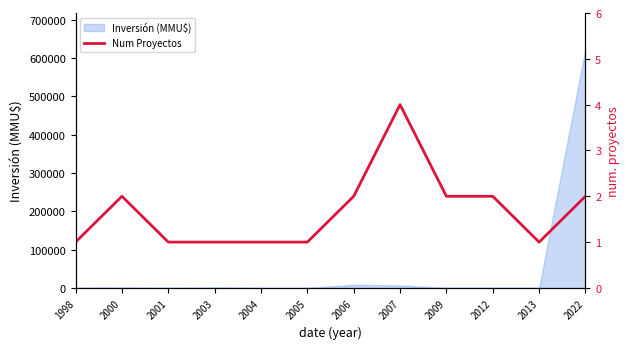

List the labels in order of value, smallest first.

1998, 2001, 2003, 2004, 2005, 2013, 2000, 2006, 2009, 2012, 2022, 2007